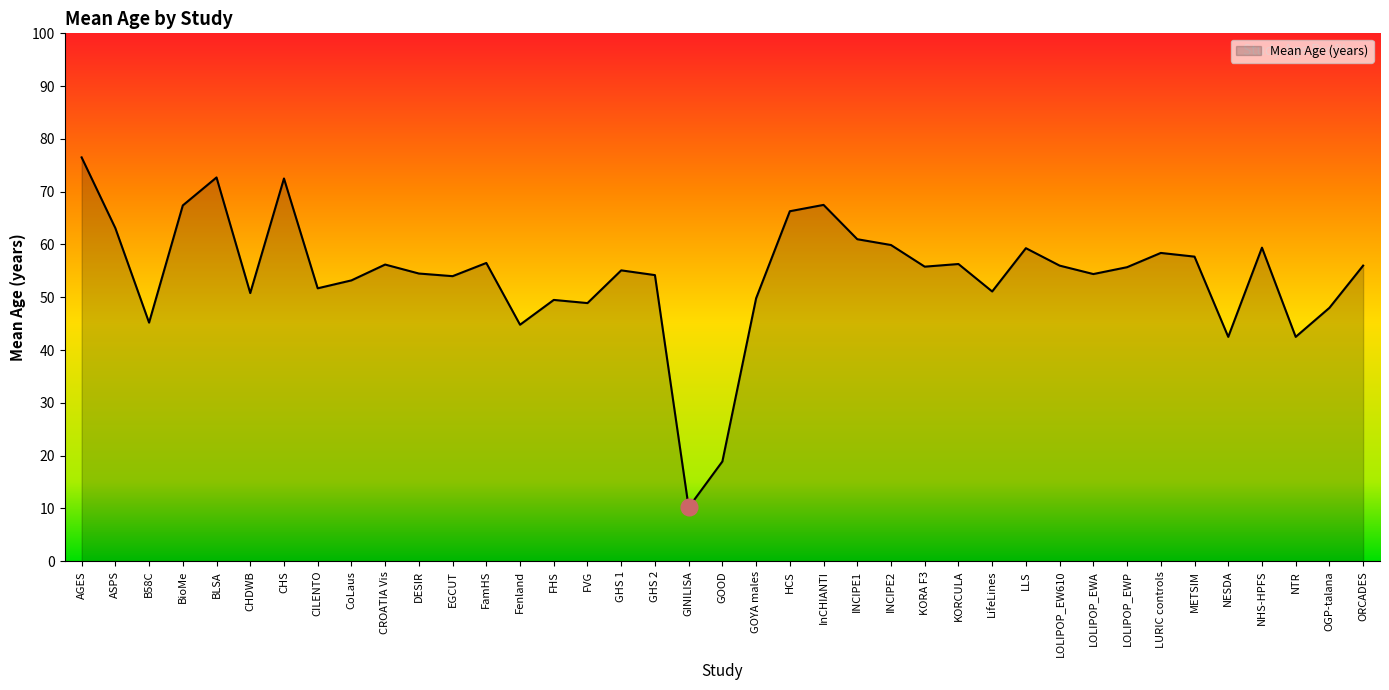

Between GHS 1 and LLS, which is larger?

LLS